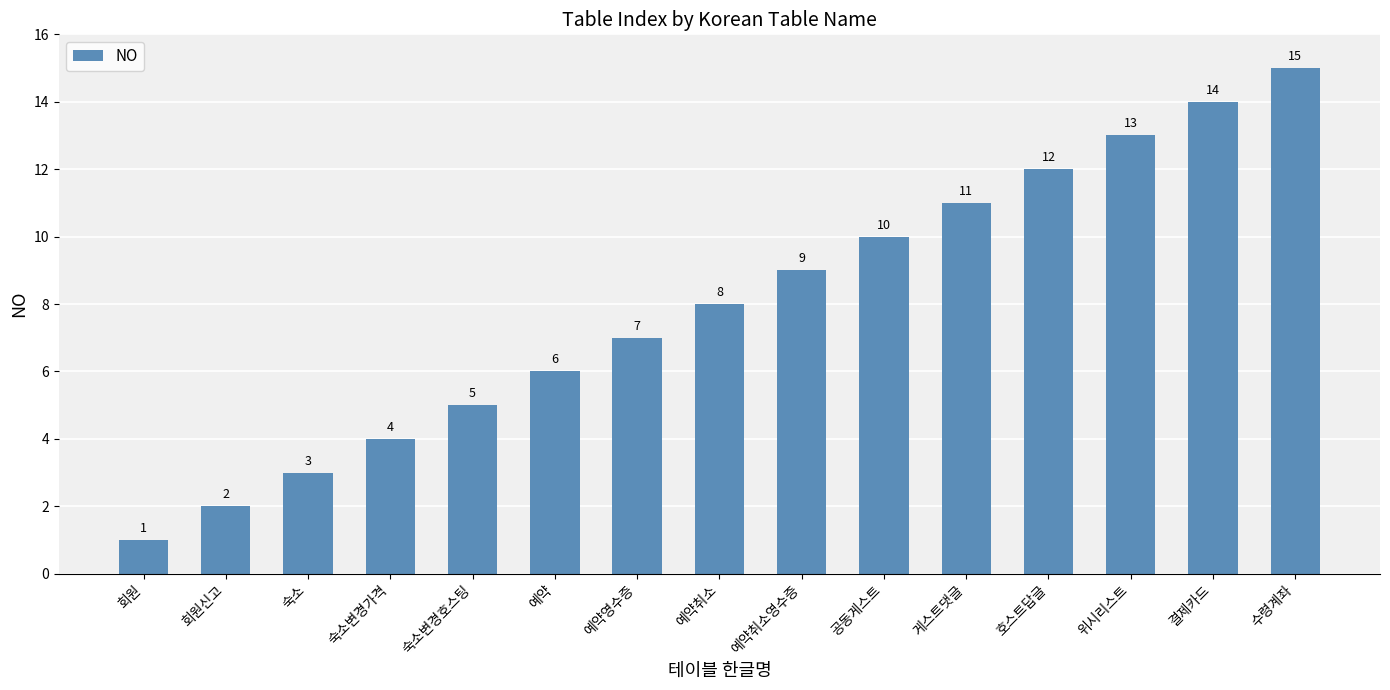

At which category does the chart reach its peak across all series?

수령계좌